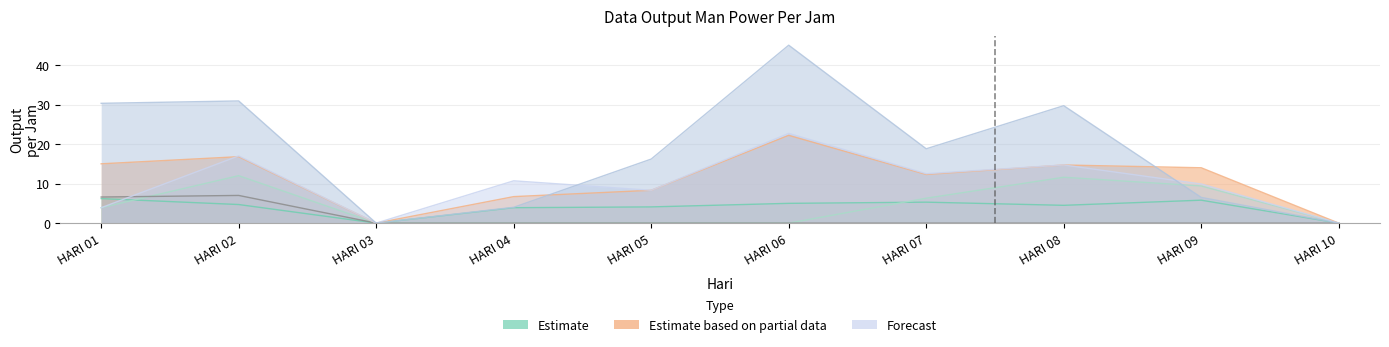

Between HARI 10 and HARI 02, which is larger?

HARI 02